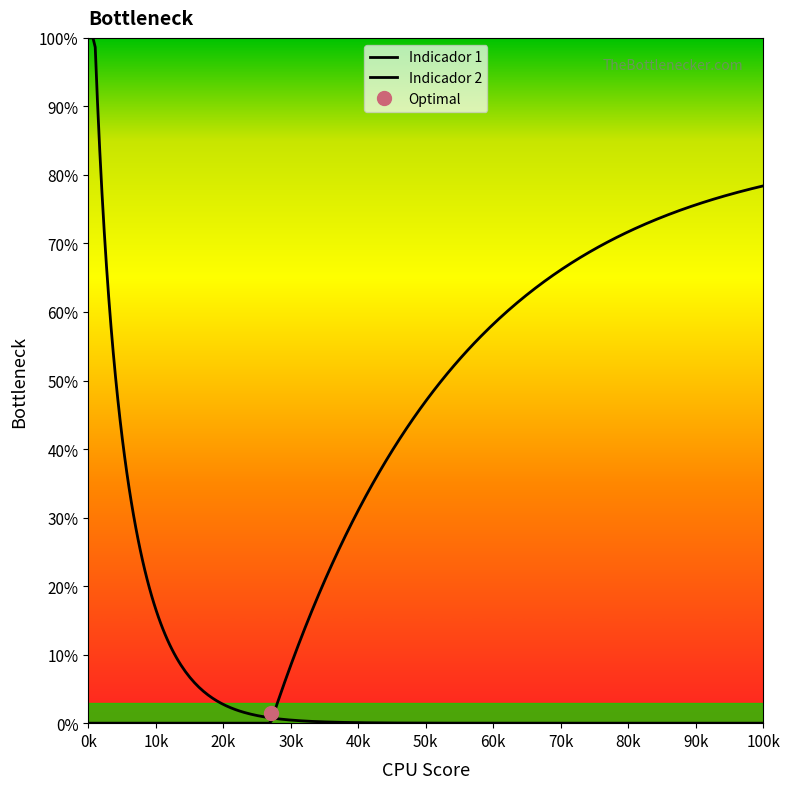

Does the chart have visible grid lines?

No